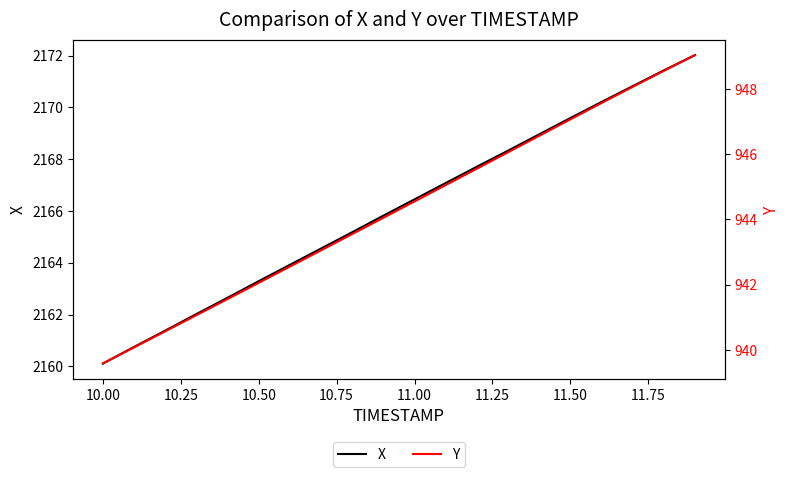

True or false: Y and X cross at least once.

False